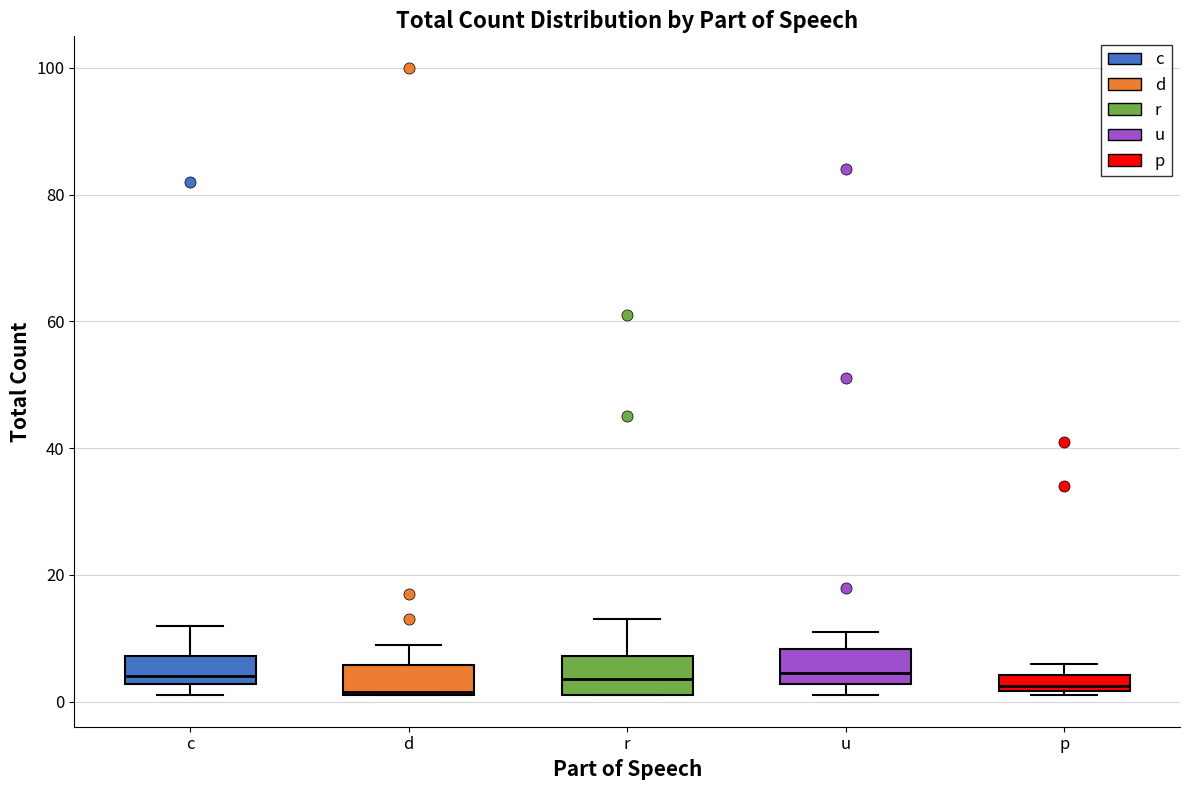

Where is the upper edge of the box for r on the y-axis? The values are not printed on the chart, so give them approximately, as read against the axis.

8